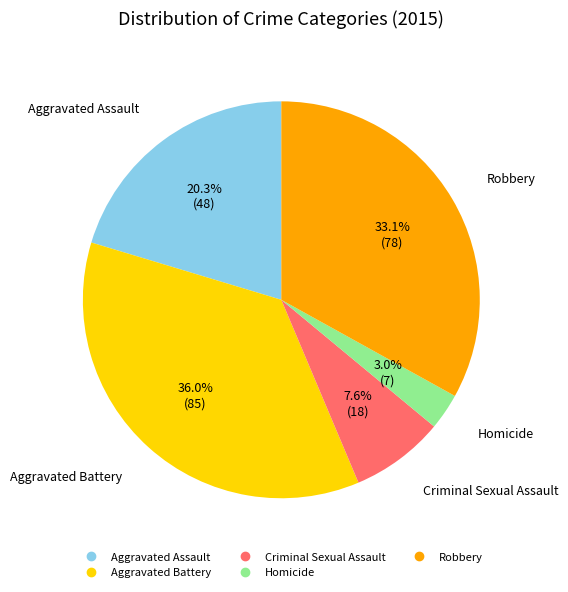

What is the largest slice in the pie chart?

Aggravated Battery